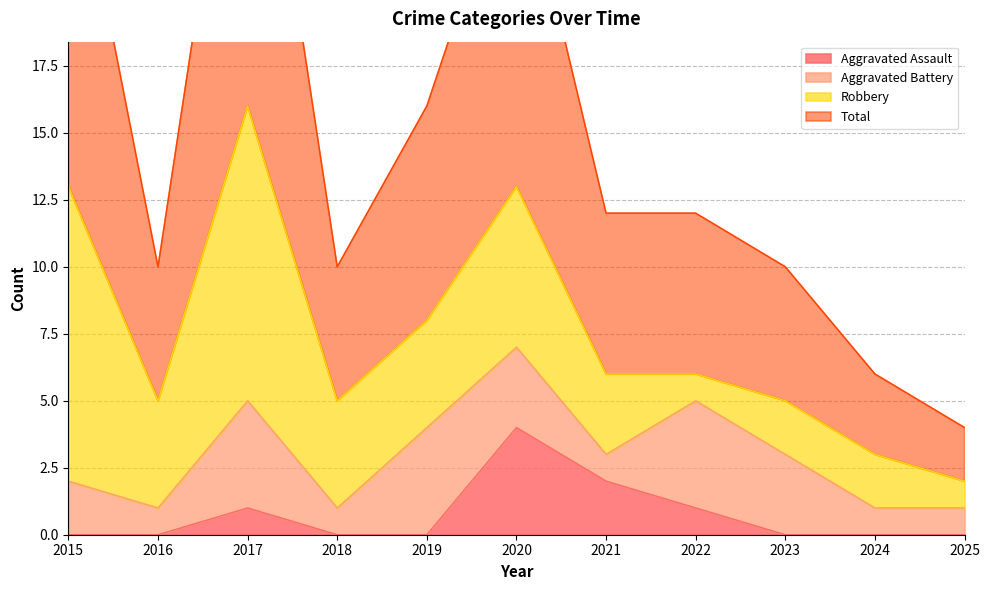

What is the difference between the Aggravated Assault values at 2020 and 2025?

4